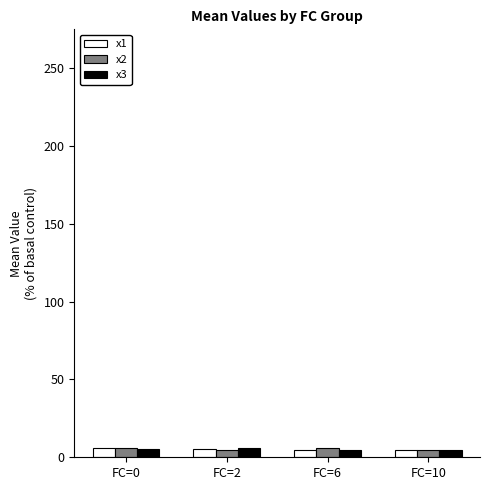

What is the difference between the maximum and minimum values in the x3 series?

1.3